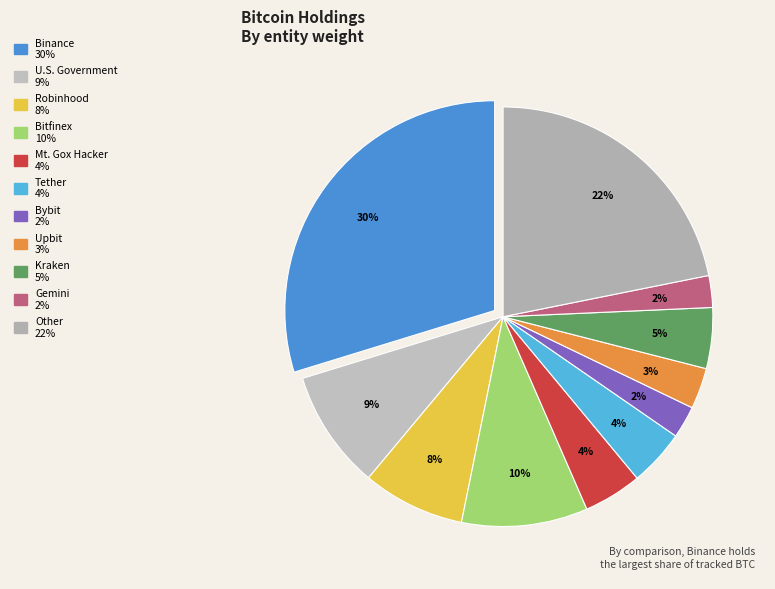

Which category has the biggest portion of the pie?

Binance